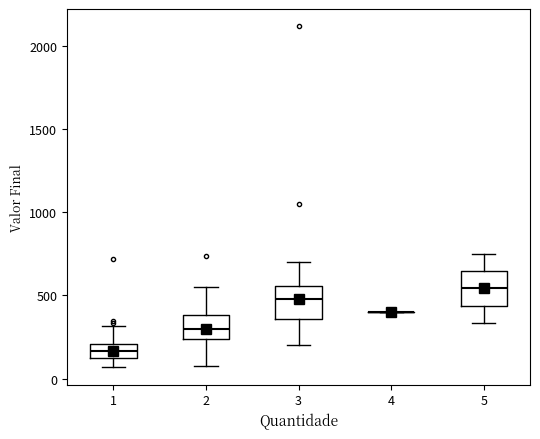

Where does the lower whisker of the box at x = 1 end on the y-axis? The values are not printed on the chart, so give them approximately, as read against the axis.

50